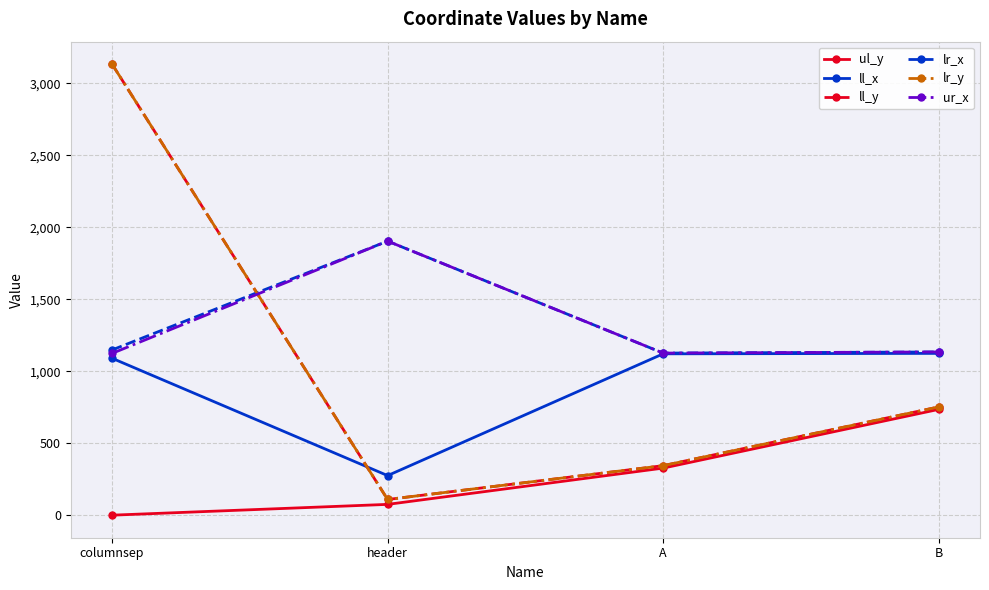

Does the chart have visible grid lines?

Yes